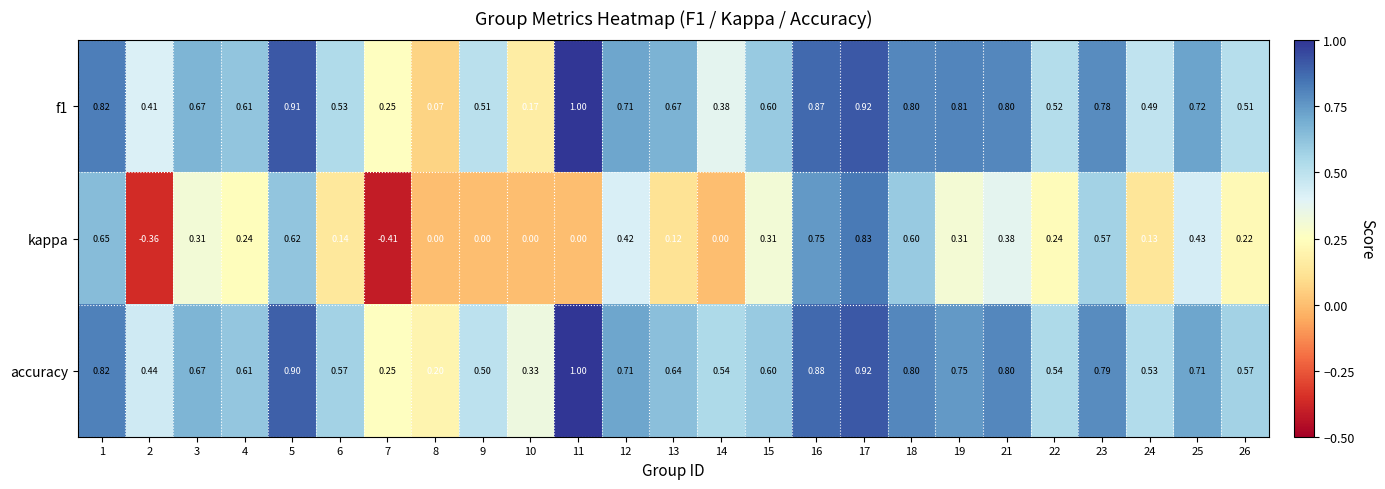

Is the value of f1 at 13 greater than the value of accuracy at 8?

Yes